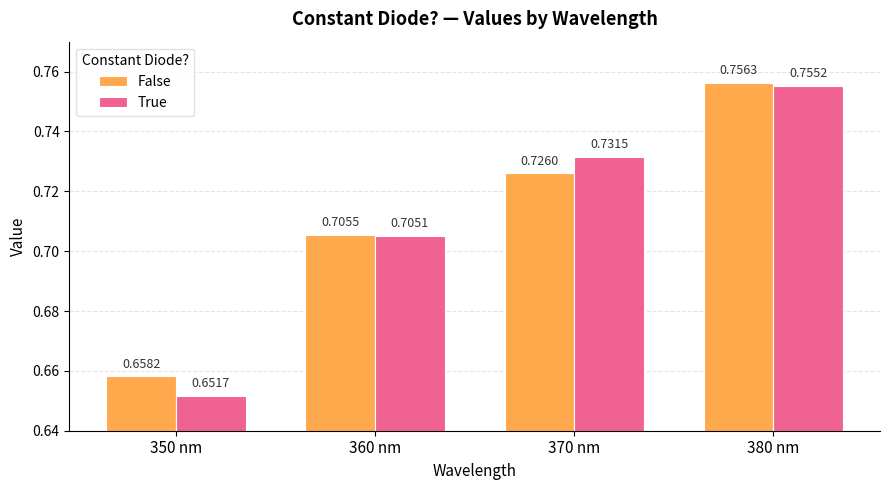

At which label does False reach its peak?

380 nm